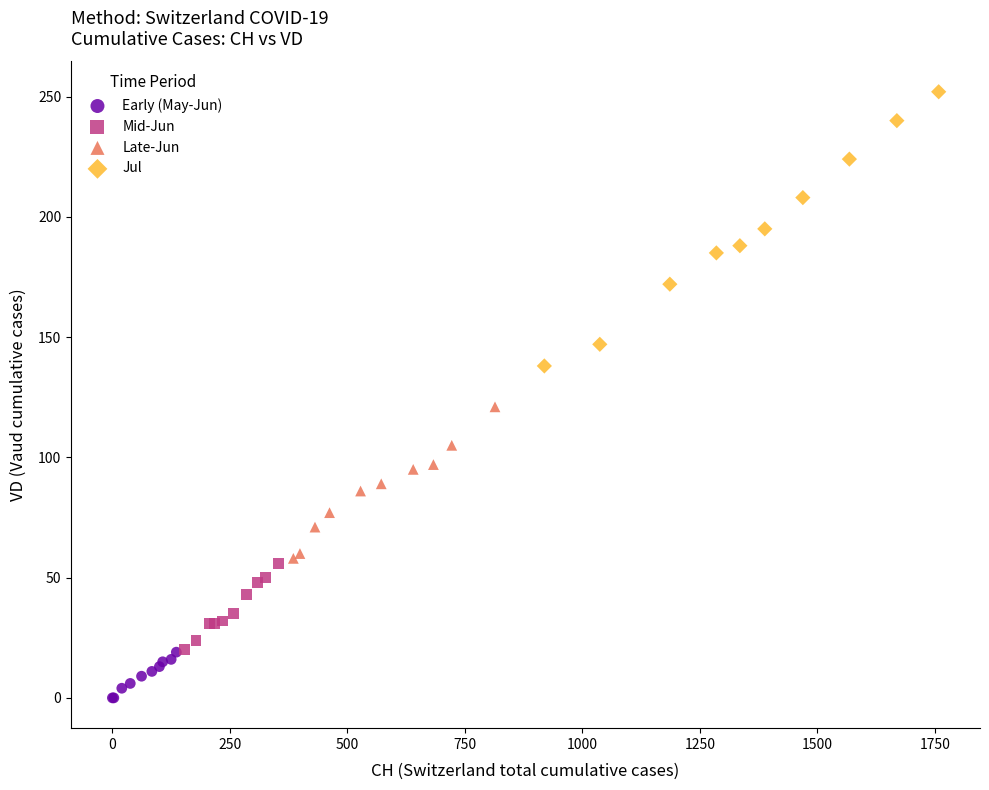

Which series reaches the maximum Y coordinate?

Jul